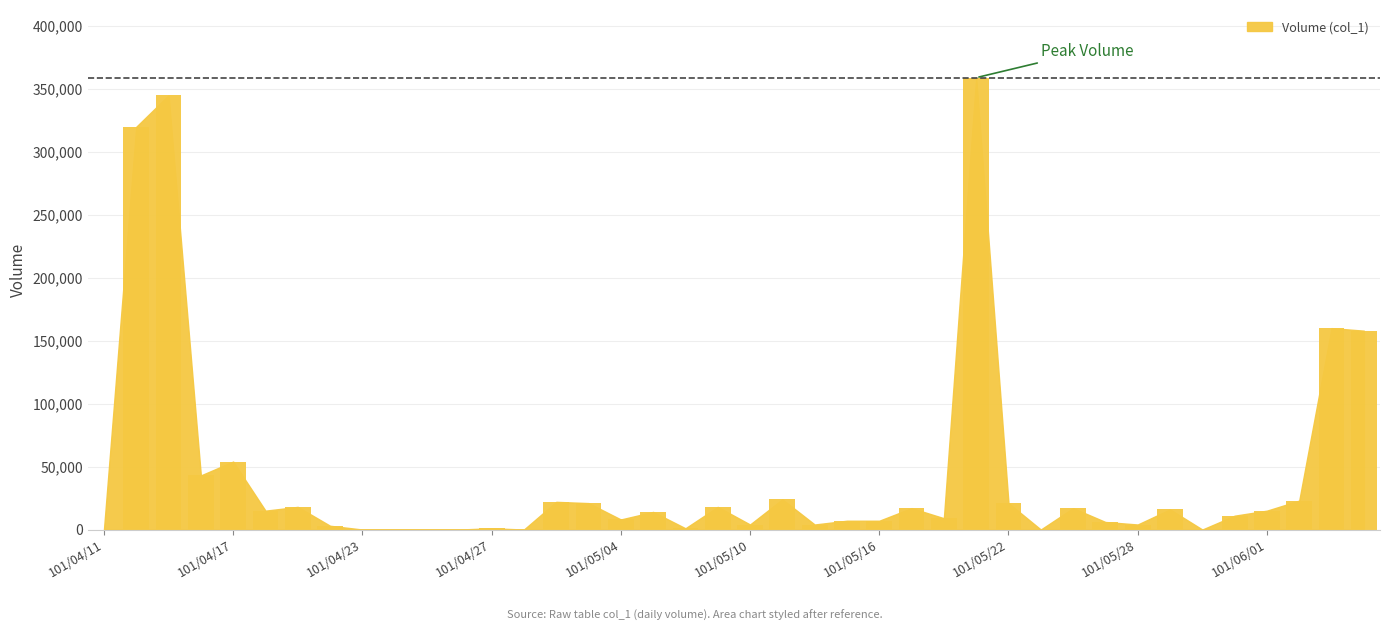

What is the sum of all values?

1745000